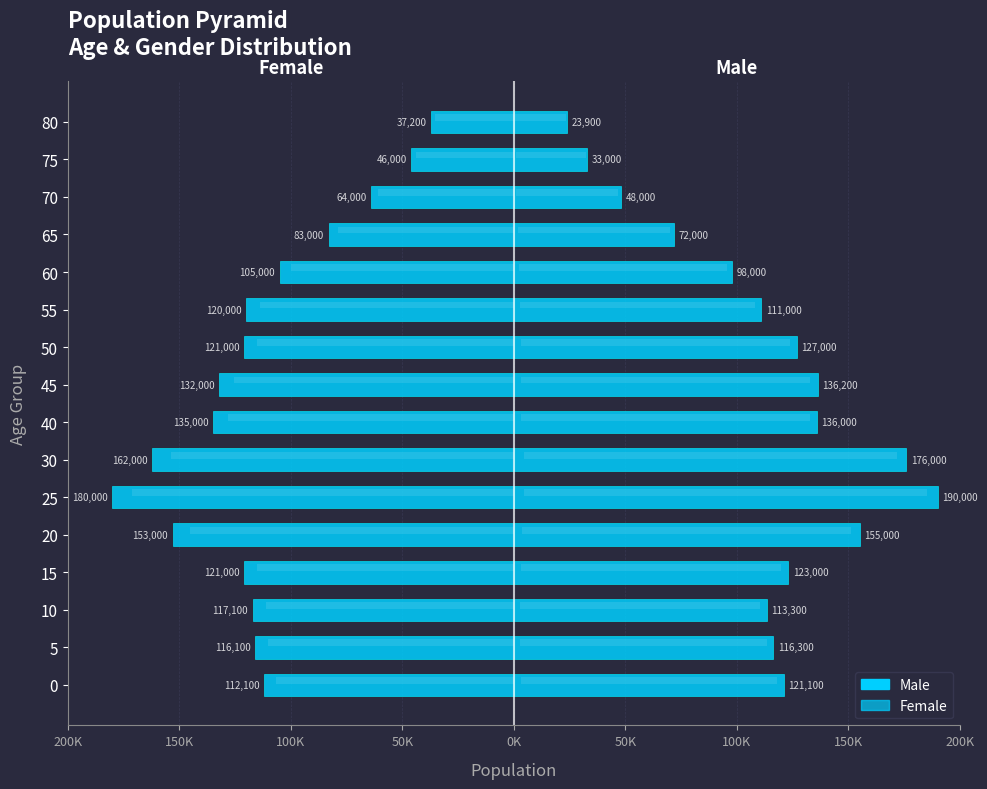

What are all the series names shown in the legend?

Male, Female